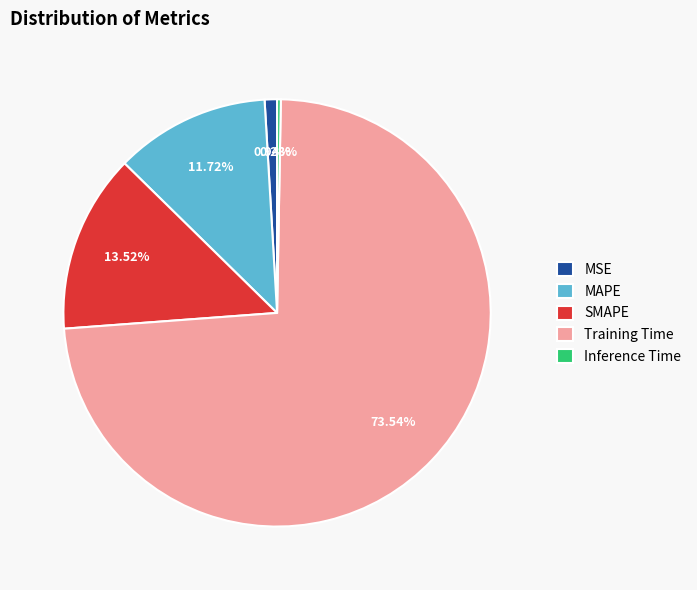

Which has a higher value, Training Time or MSE?

Training Time